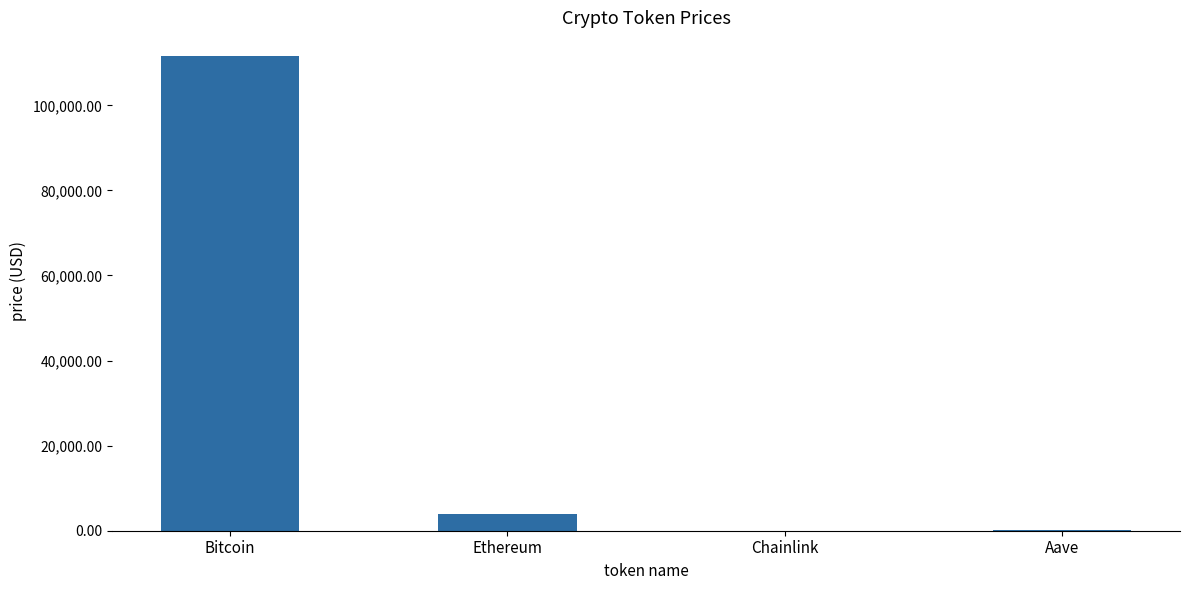

Between Chainlink and Ethereum, which is larger?

Ethereum